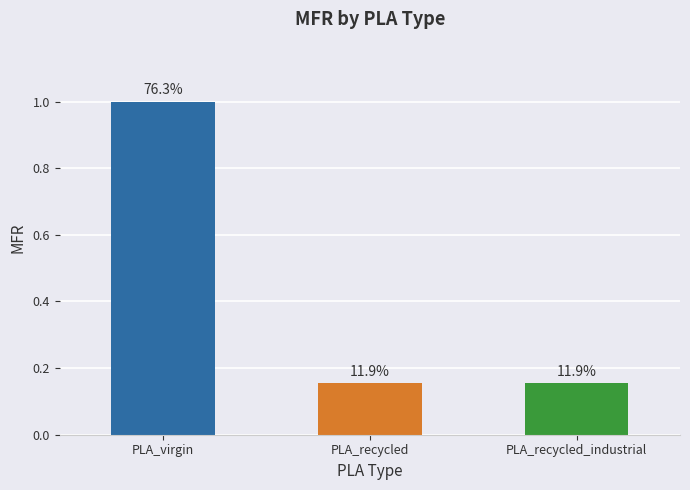

What position from the left is PLA_virgin?

1